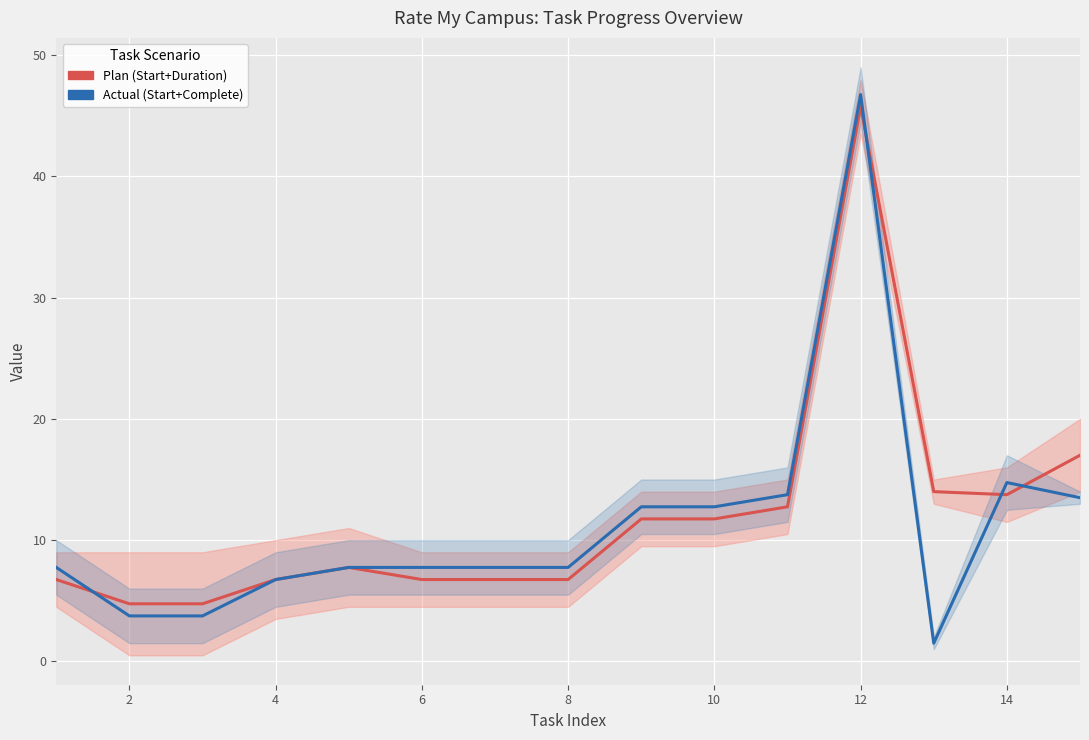

Rank the series by their maximum value, from highest to lowest.

Actual (Start+Complete), Plan (Start+Duration)